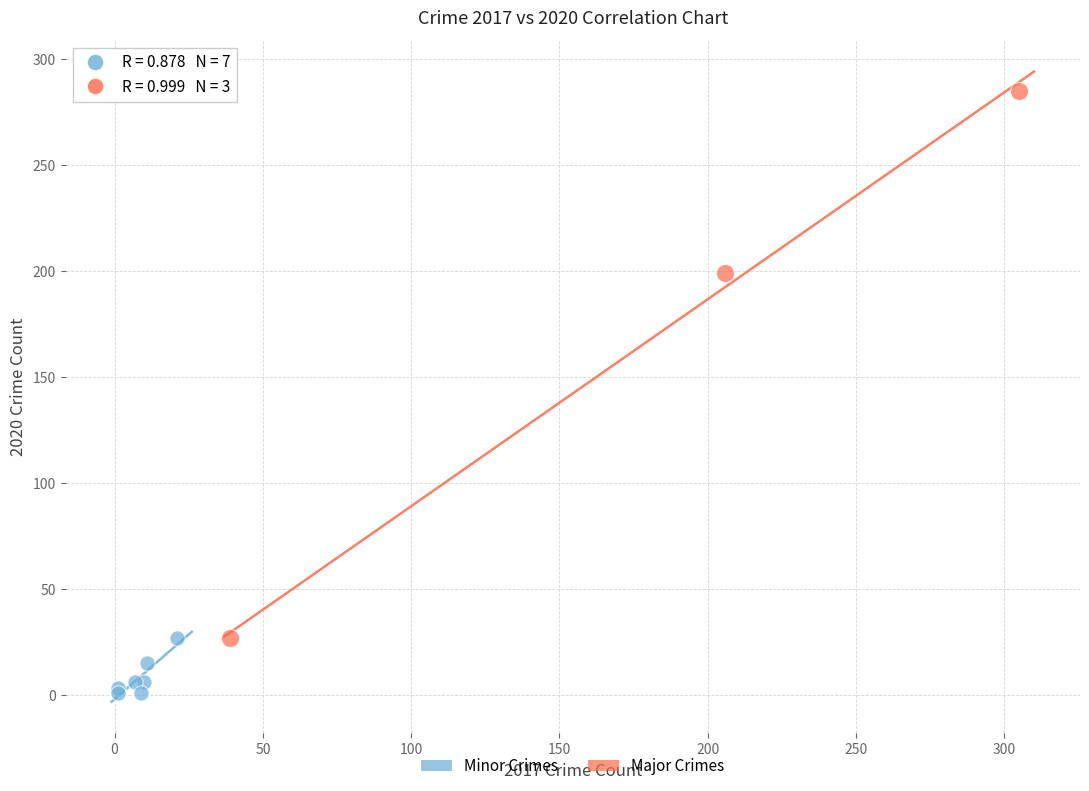

Which series contains the highest Y value?

Major Crimes